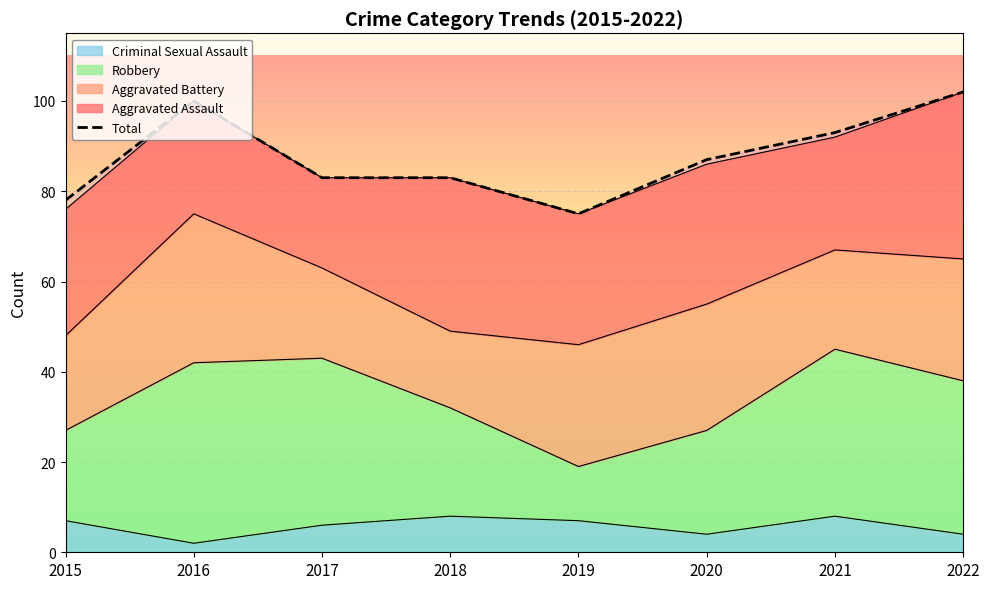

True or false: Criminal Sexual Assault has a value of 12 at 2021.

False